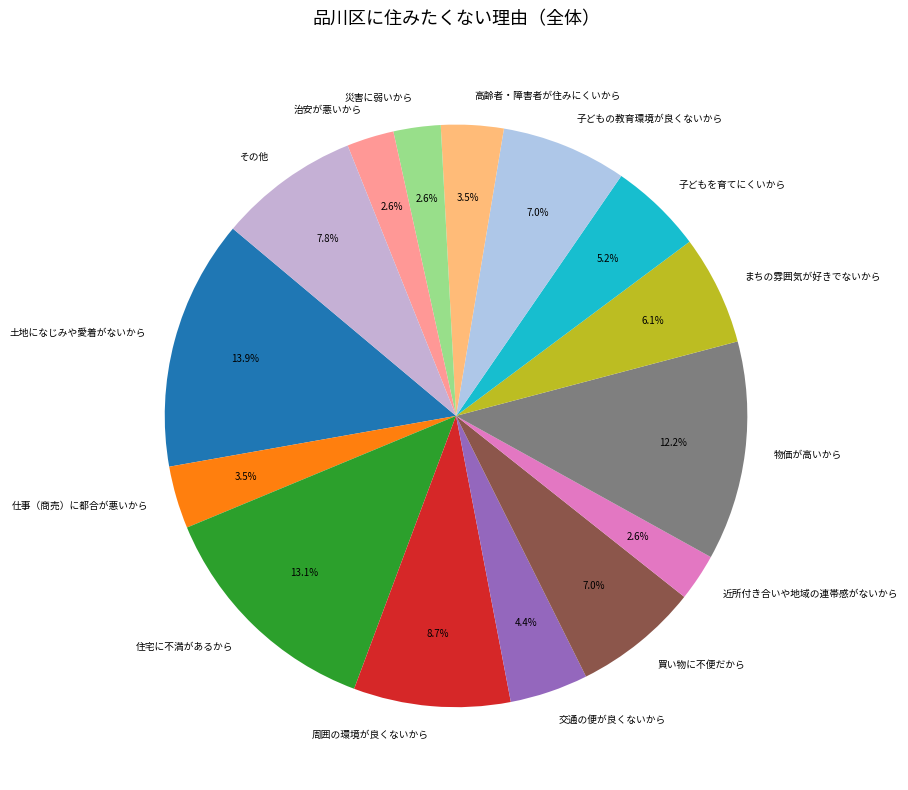

What is the largest slice in the pie chart?

土地になじみや愛着がないから